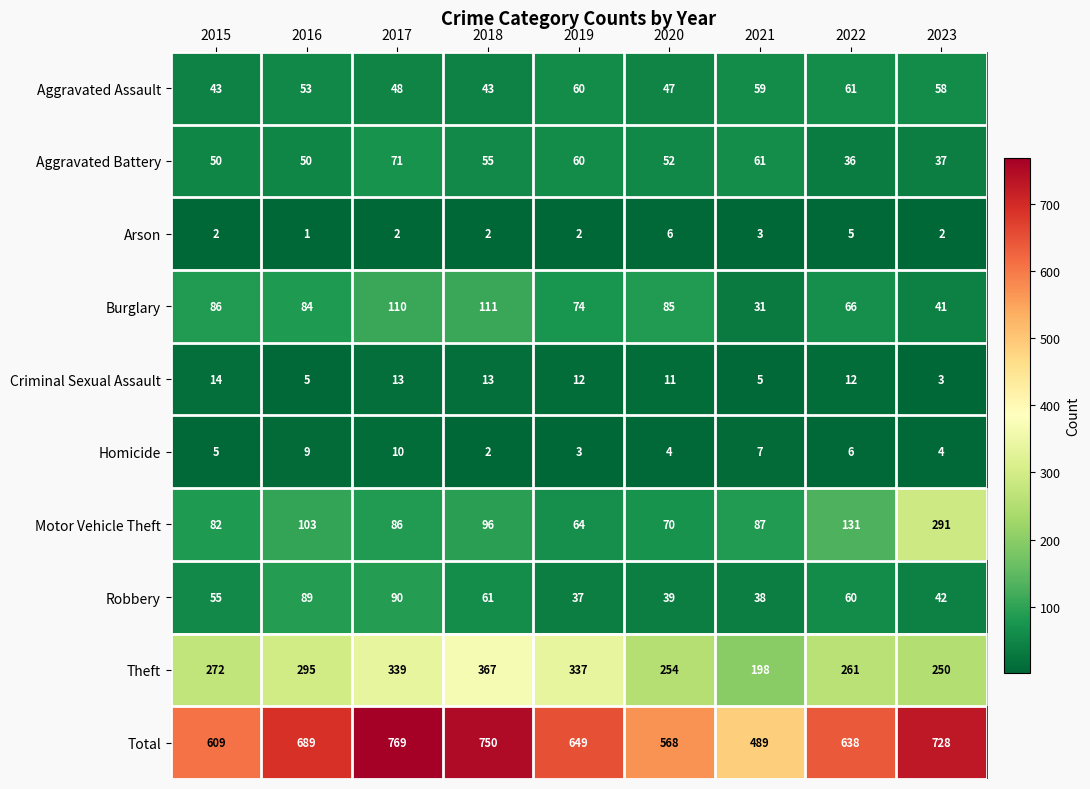

Rank the series at 2015 from highest to lowest value.

Total, Theft, Burglary, Motor Vehicle Theft, Robbery, Aggravated Battery, Aggravated Assault, Criminal Sexual Assault, Homicide, Arson